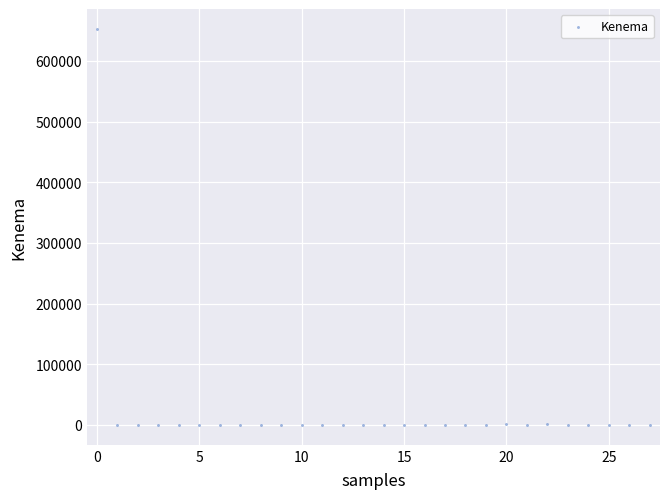

What is the range of Y values (max minus min)?

653013.0